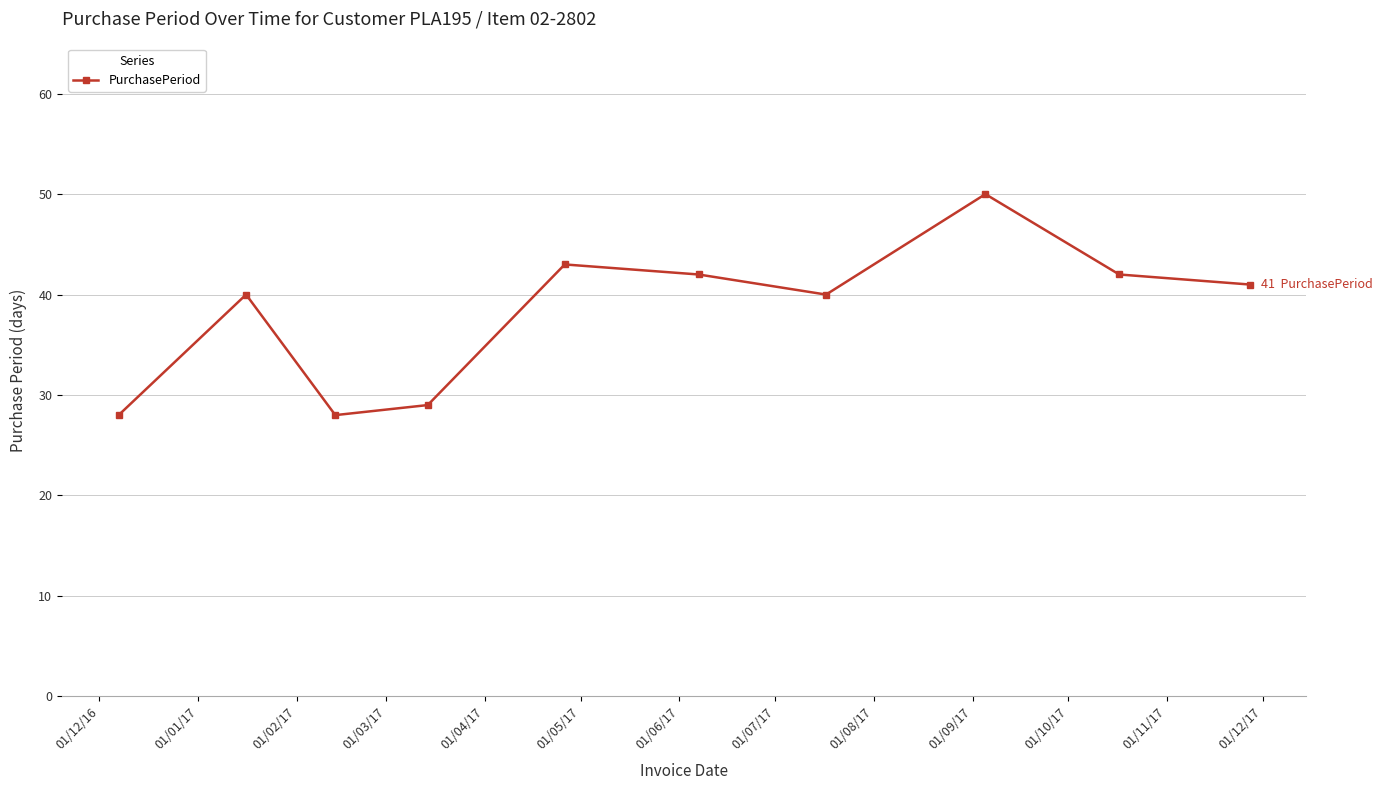

How many interior local peaks (higher than both neighbors) does the data have?

3